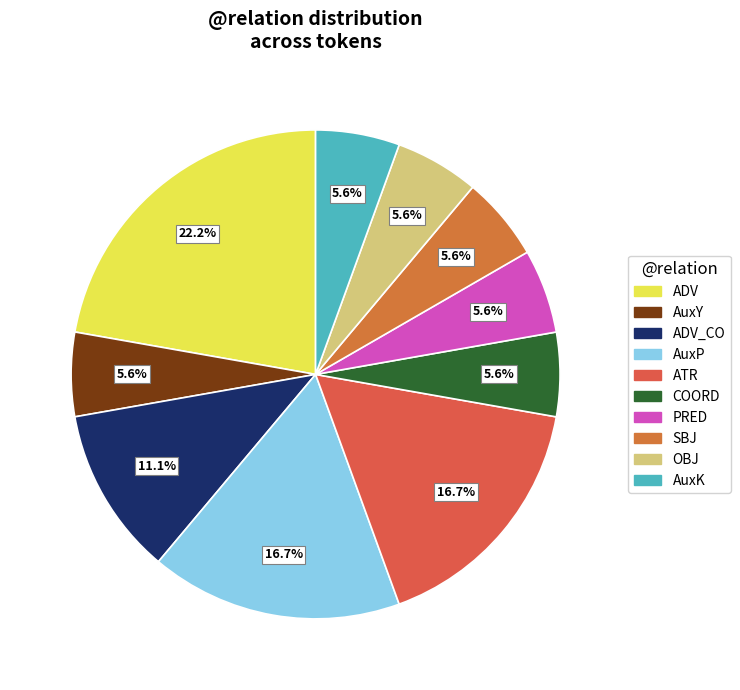

Combined, do AuxP and ADV account for over 50%?

No